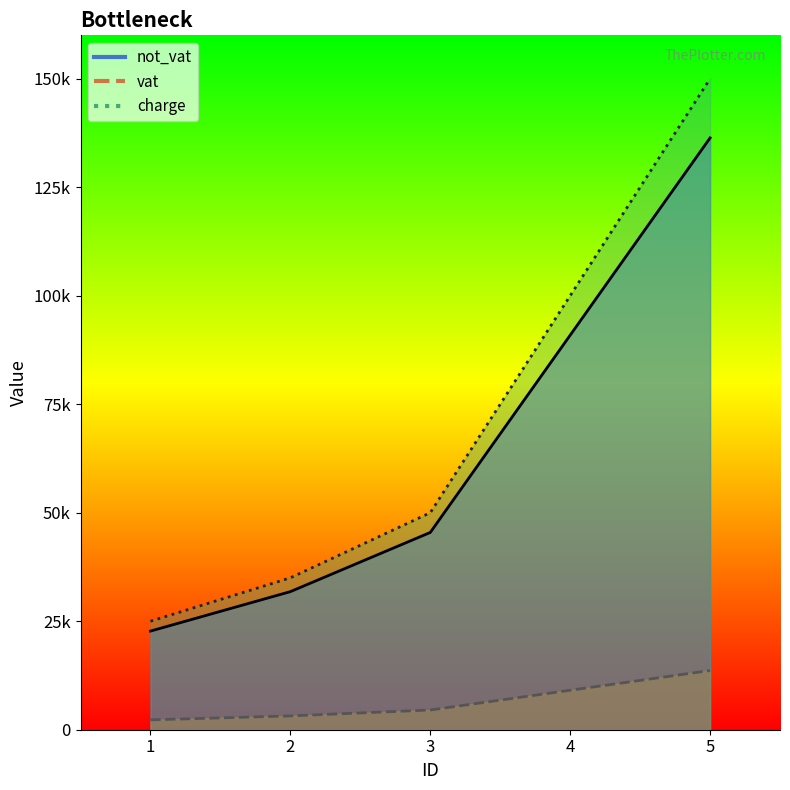

What is the average value of the charge_line series?

72000